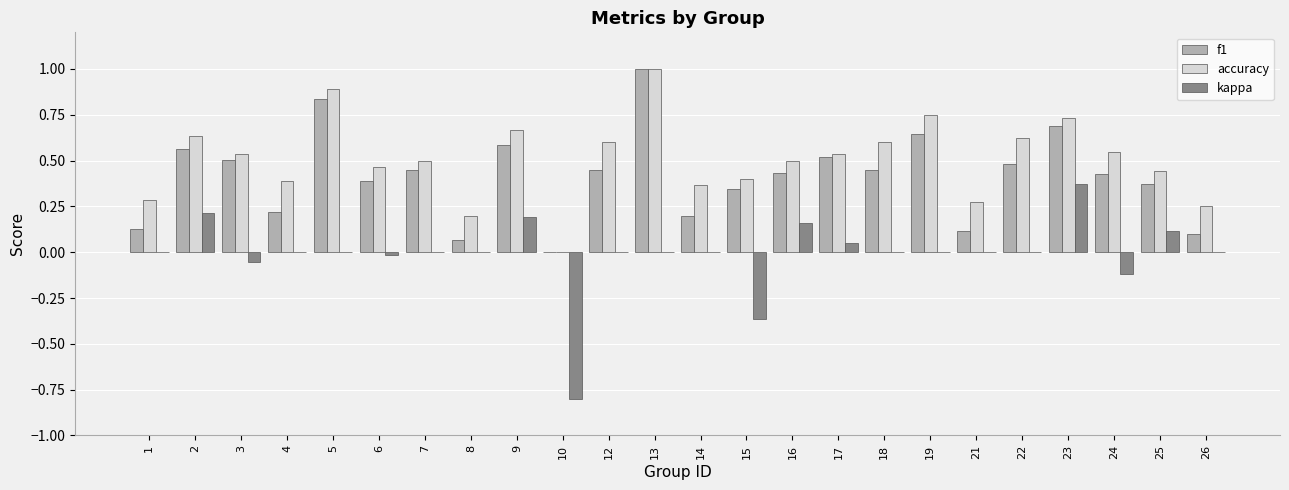

True or false: f1 has a value of 0.5 at 12.

True